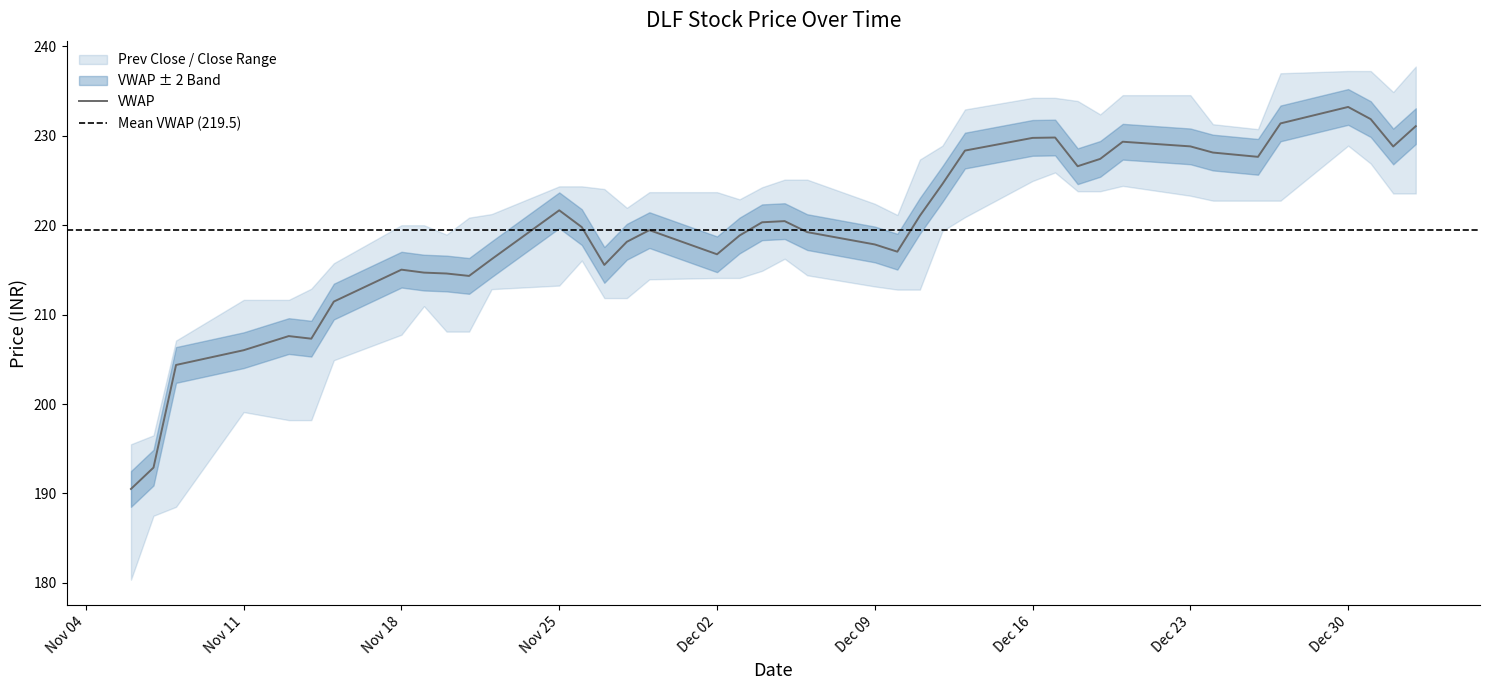

Is this an area chart (filled region under the line)?

No